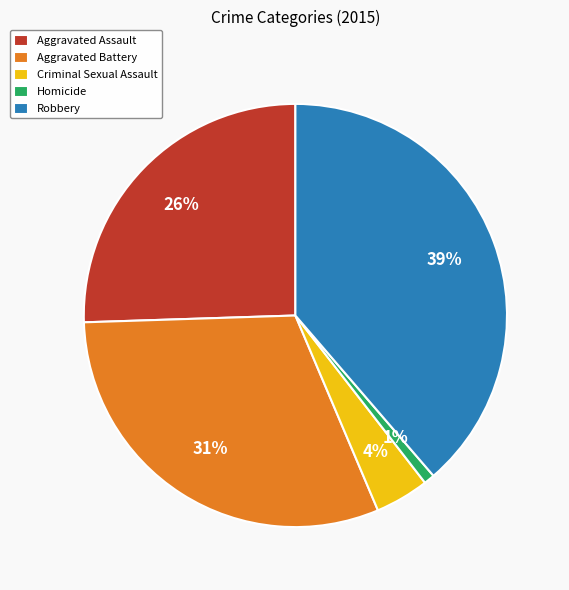

The Robbery slice represents 39% of the pie. True or false?

True